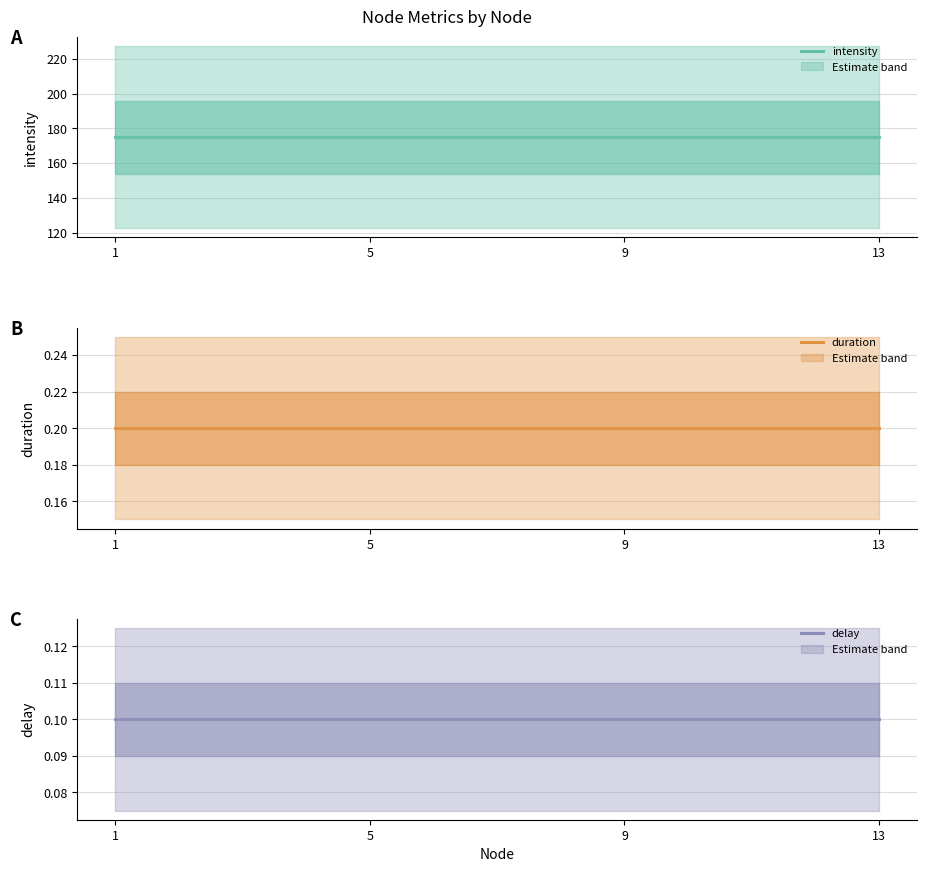

True or false: duration and delay cross at least once.

False